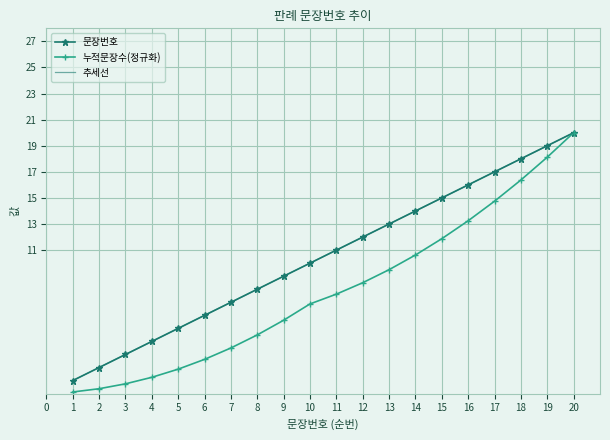

What is the difference between the maximum and minimum values in the 추세선 series?

19.0